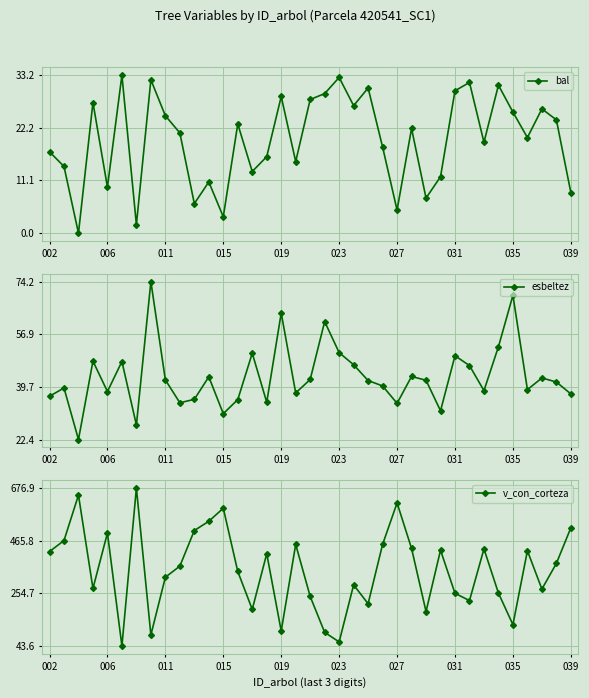

True or false: bal and esbeltez cross at least once.

False